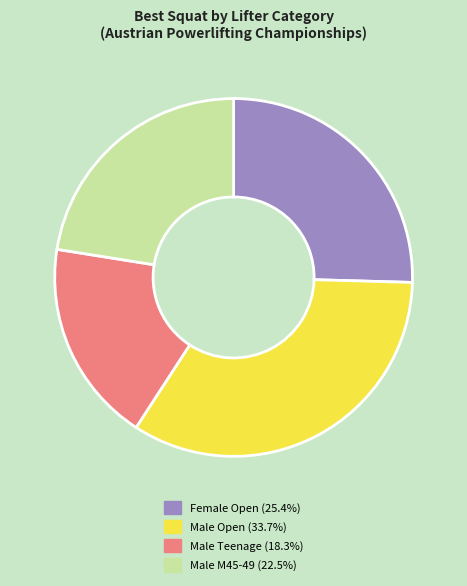

Is there any slice that represents more than half of the pie?

No